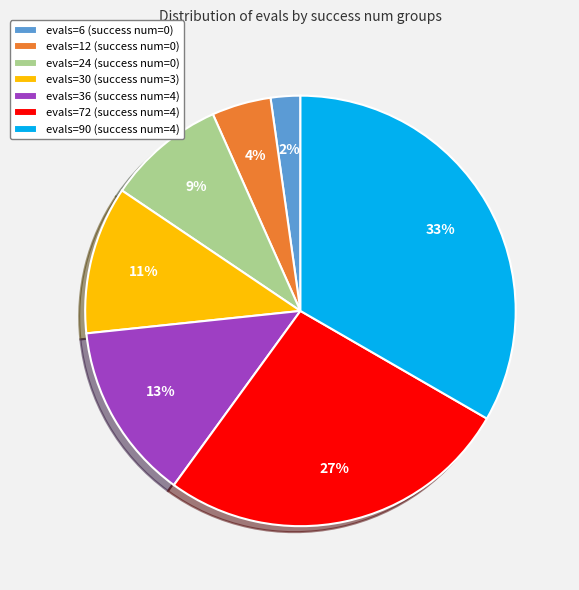

To the nearest percent, what portion does evals=72 (success num=4) represent?

27%